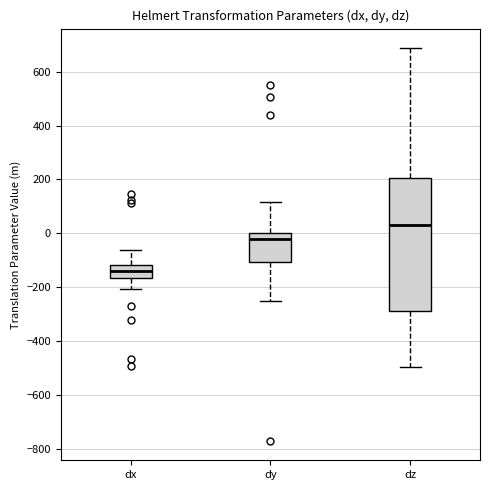

Where is the lower edge of the box for dy on the y-axis? The values are not printed on the chart, so give them approximately, as read against the axis.

-100